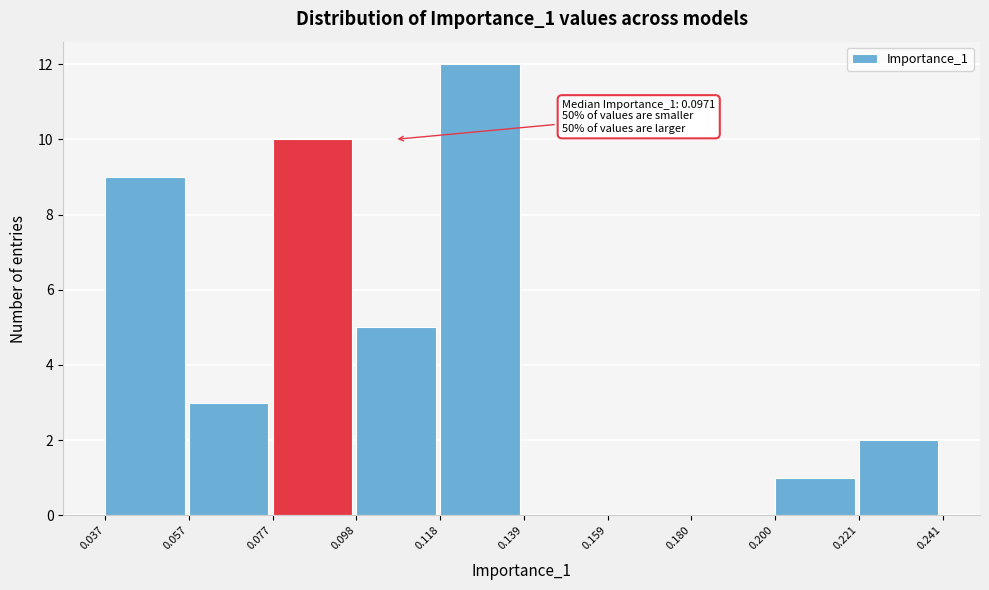

Which range on the x-axis has the tallest bar?

0.118 to 0.139